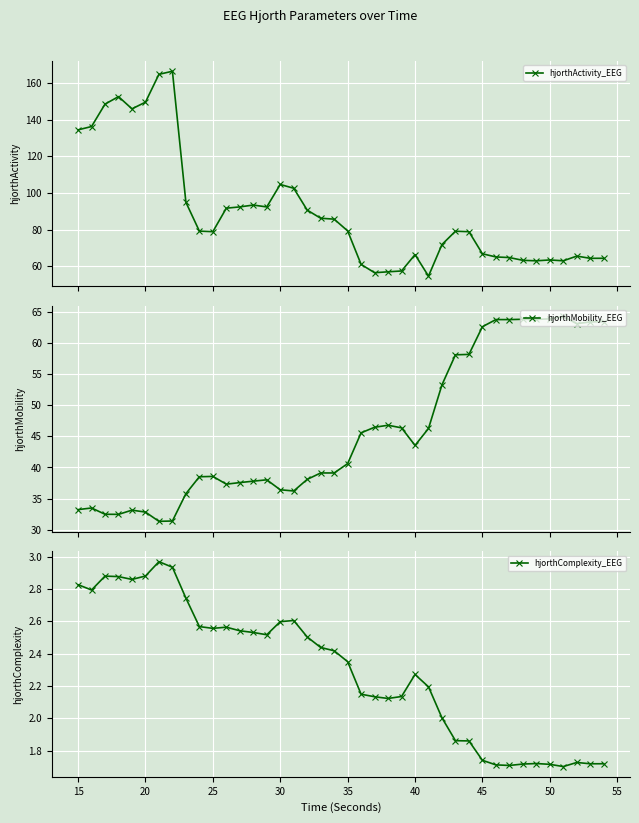

What is the highest value of the hjorthActivity_EEG series?

166.4